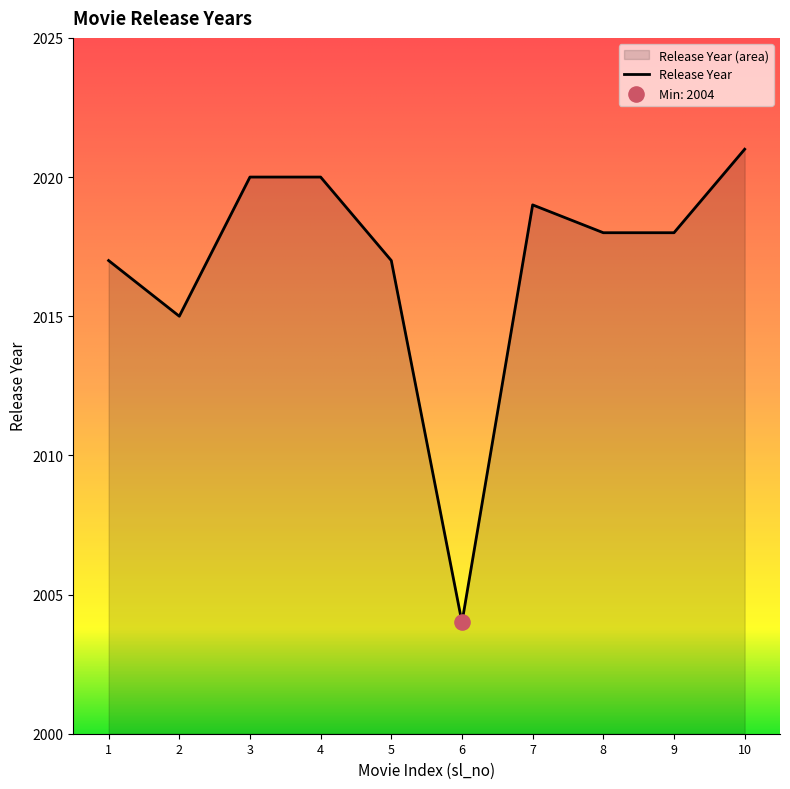

What is the change in value from 6 to 10?

+17